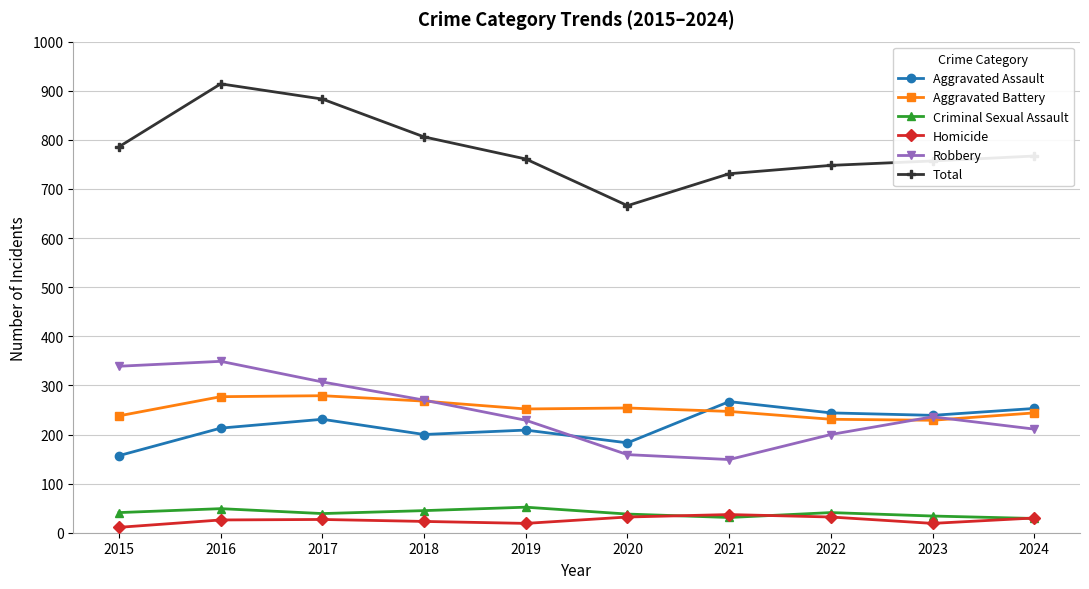

The Aggravated Assault series shows 157 at 2015. True or false?

True